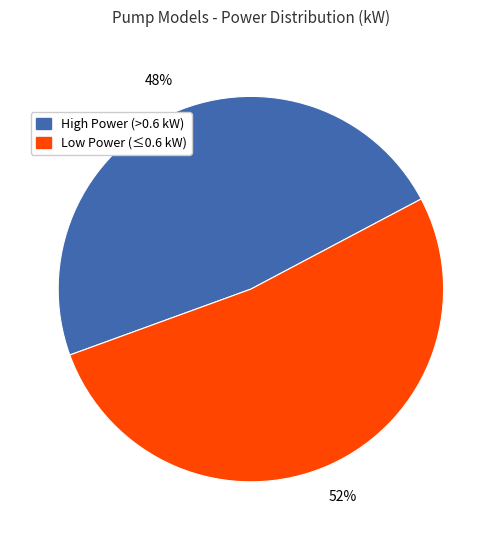

Which has a higher value, High Power (>0.6 kW) or Low Power (≤0.6 kW)?

Low Power (≤0.6 kW)